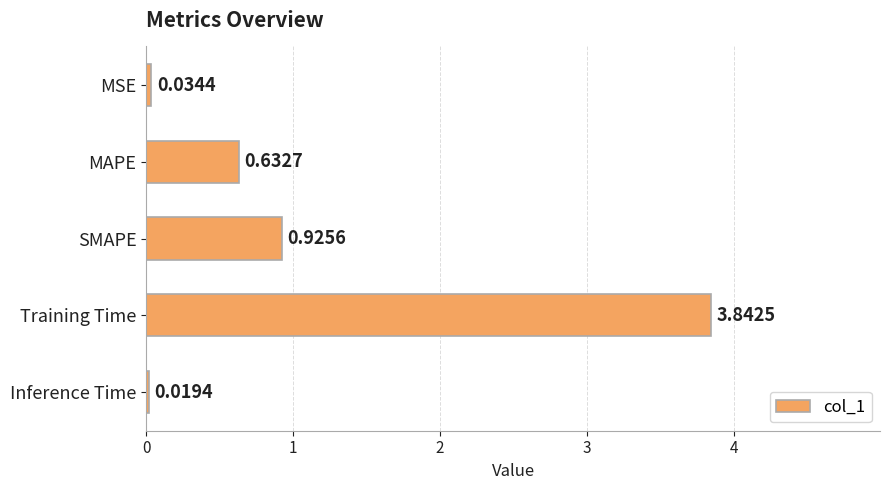

How many distinct data groups are displayed?

1